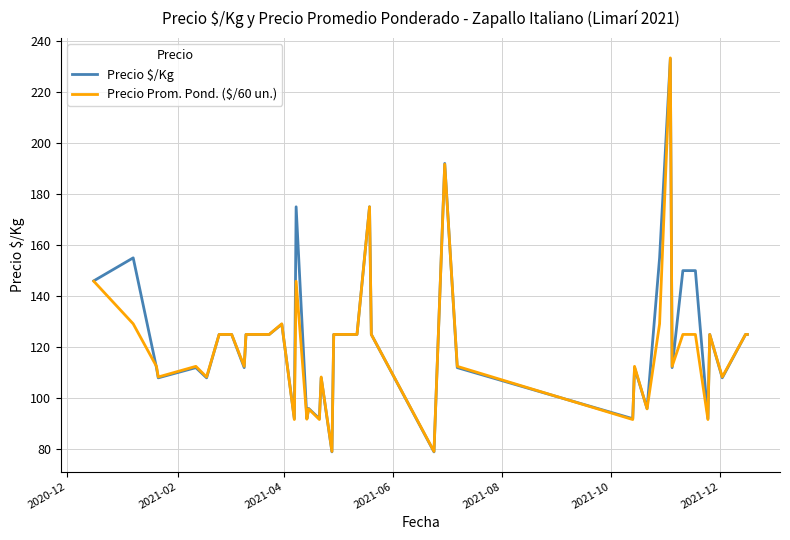

List the series in order of their overall mean, lowest first.

Precio Prom. Pond. ($/60 un.), Precio $/Kg